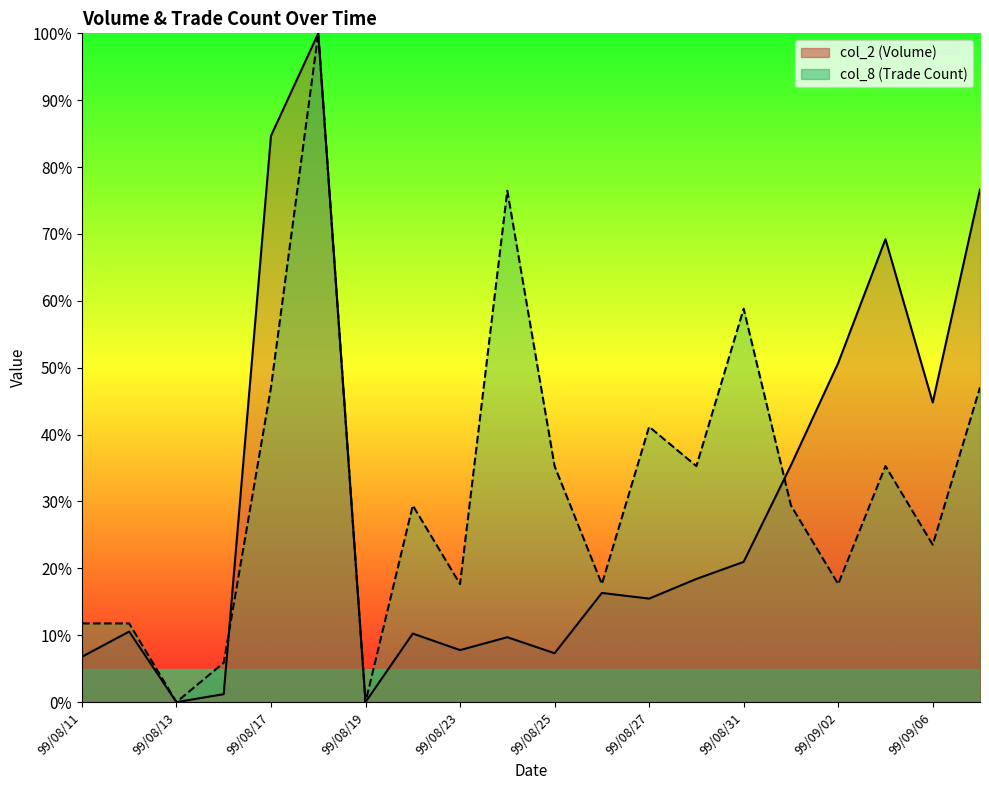

True or false: col_2 and col_8 cross at least once.

True